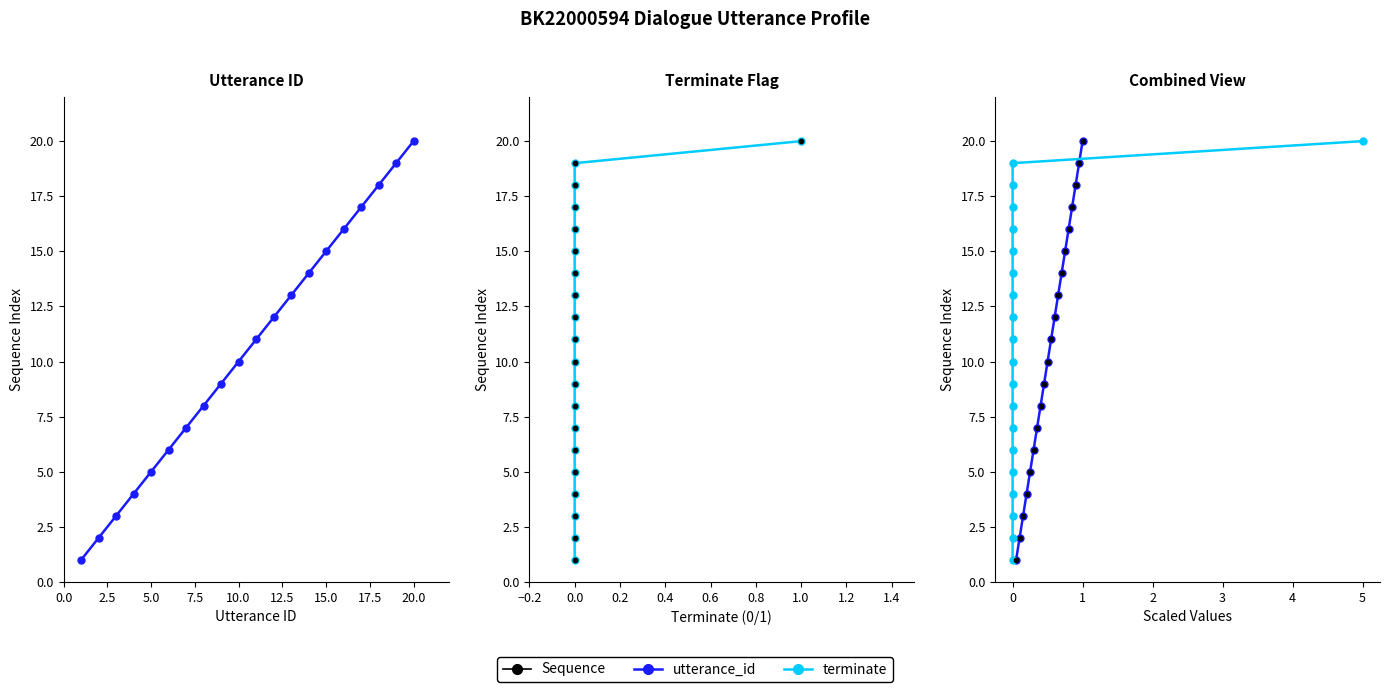

Is the value of terminate (scaled) at 5.0 greater than the value of utterance_id (scaled) at 13?

No